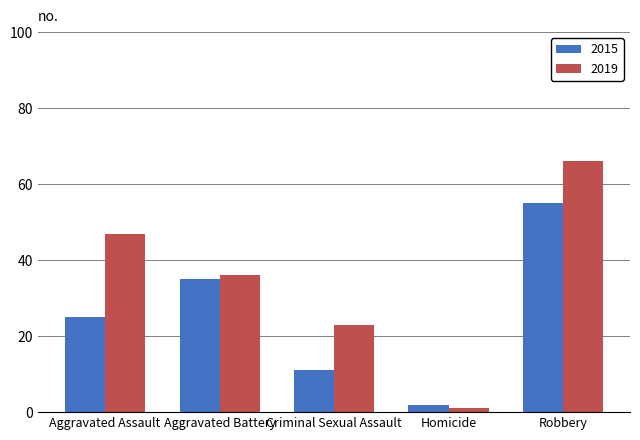

What is the maximum value for 2019?

66